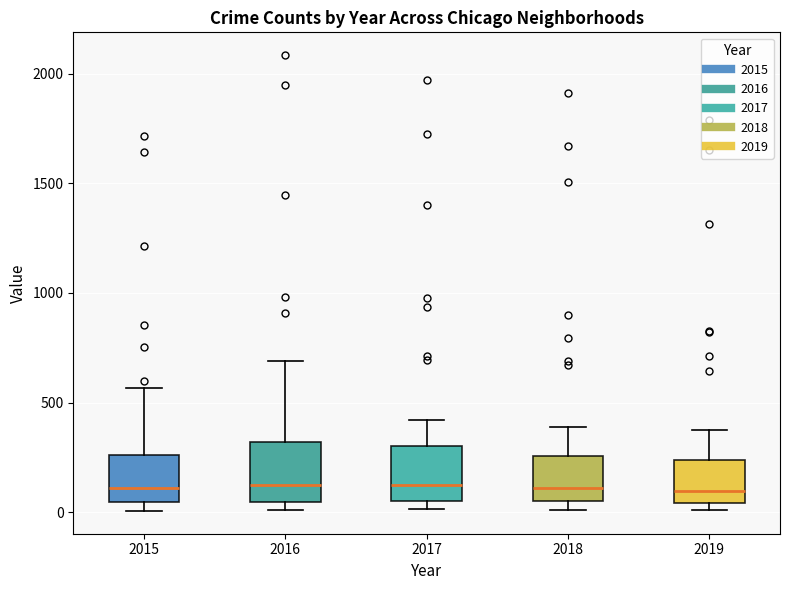

Reading left to right, read every box against the y-axis: the position of its median line, the range the box covers, and the ends of its whiskers. The values are not printed on the chart, so give them approximately, as read against the axis.

2015: median 100, box 50 to 250, whiskers 0 to 550
2016: median 150, box 50 to 300, whiskers 0 to 700
2017: median 100, box 50 to 300, whiskers 0 to 400
2018: median 100, box 50 to 250, whiskers 0 to 400
2019: median 100, box 50 to 250, whiskers 0 to 400